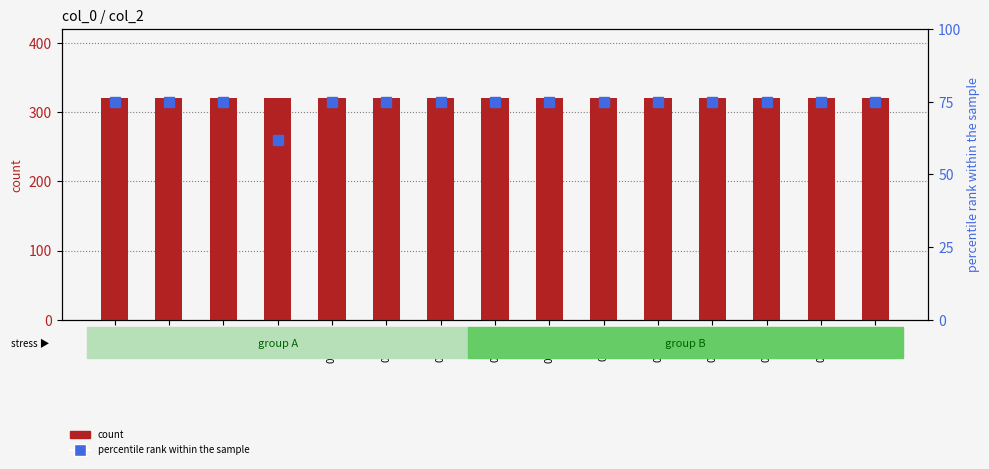

Reading right to left, list all the values displayed in this chart.

count: 0x86c=320	0x2551=320	0x17d1=320	0x1705=320	0x16e1=320	0x16c5=320	0x16ab=320	0x1661=320	0x121d=320	0x1147=320	0x10db=320	0xb43=320	0x4ec=320	0x1f7=320	0x20=320
percentile rank within the sample: 0x86c=75	0x2551=75	0x17d1=75	0x1705=75	0x16e1=75	0x16c5=75	0x16ab=75	0x1661=75	0x121d=75	0x1147=75	0x10db=75	0xb43=62	0x4ec=75	0x1f7=75	0x20=75